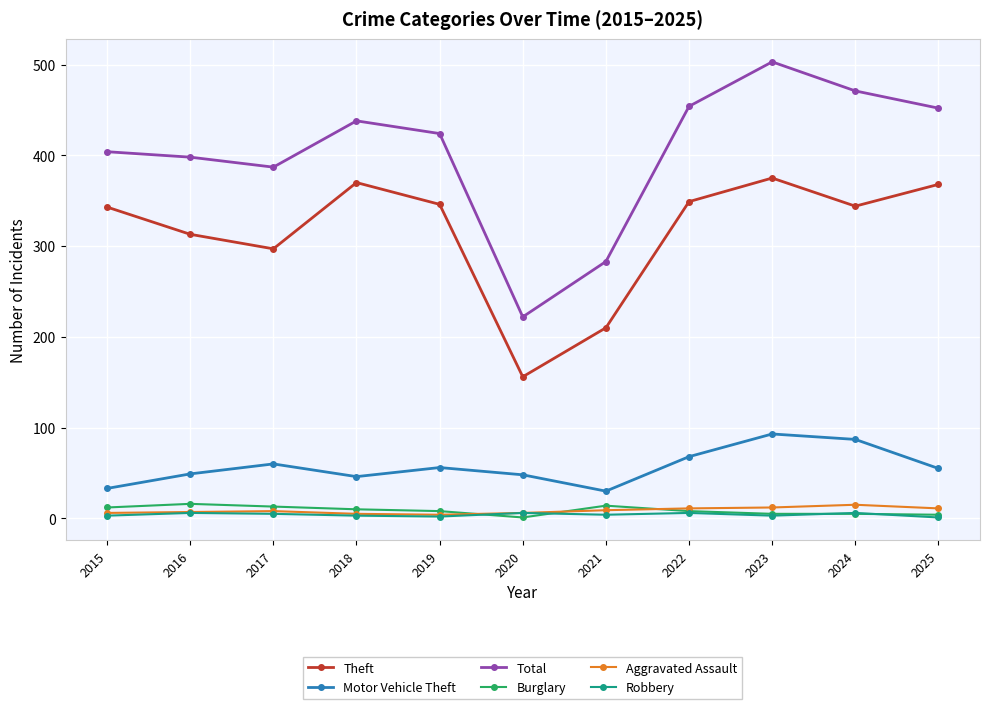

At which label is Theft closest to 265?

2017